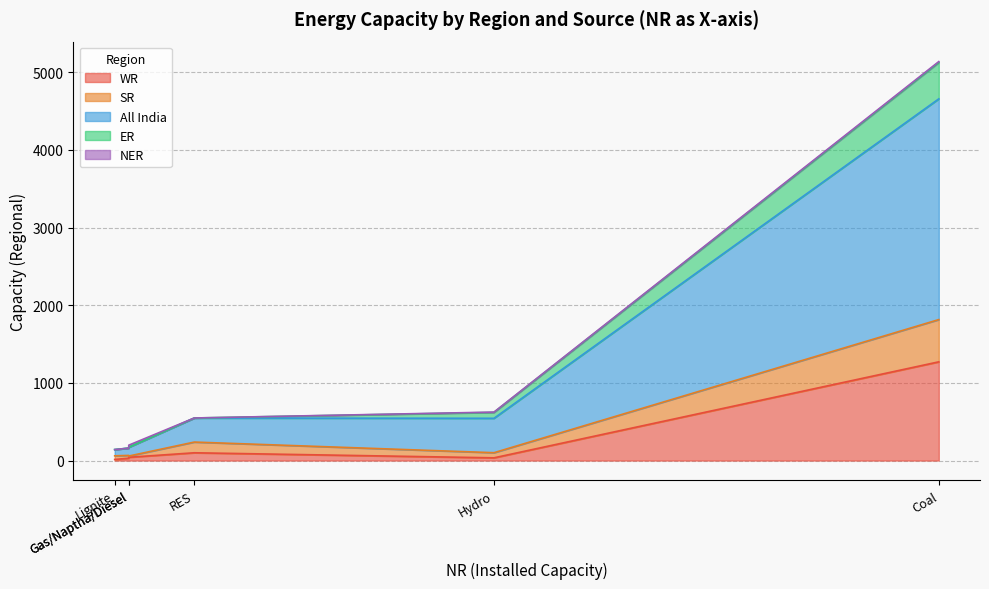

What are all the series names shown in the legend?

WR, SR, All India, ER, NER